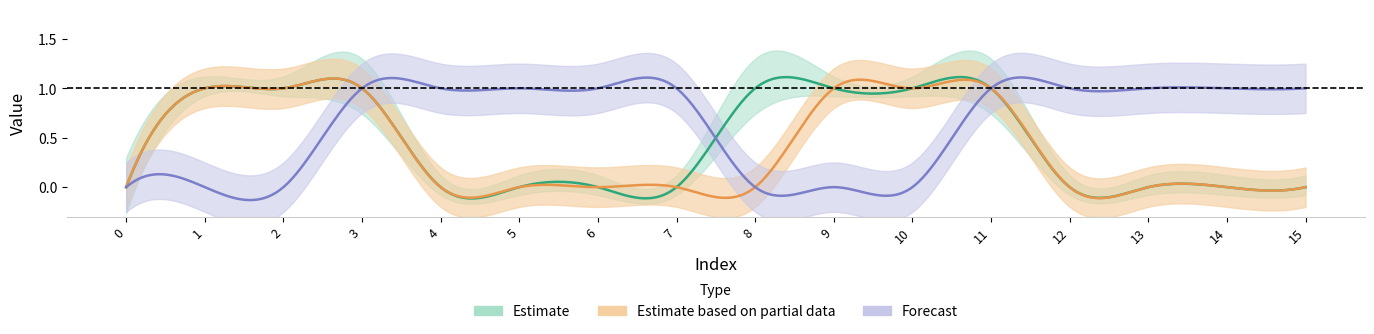

At which category is the sum across all series the highest?

3